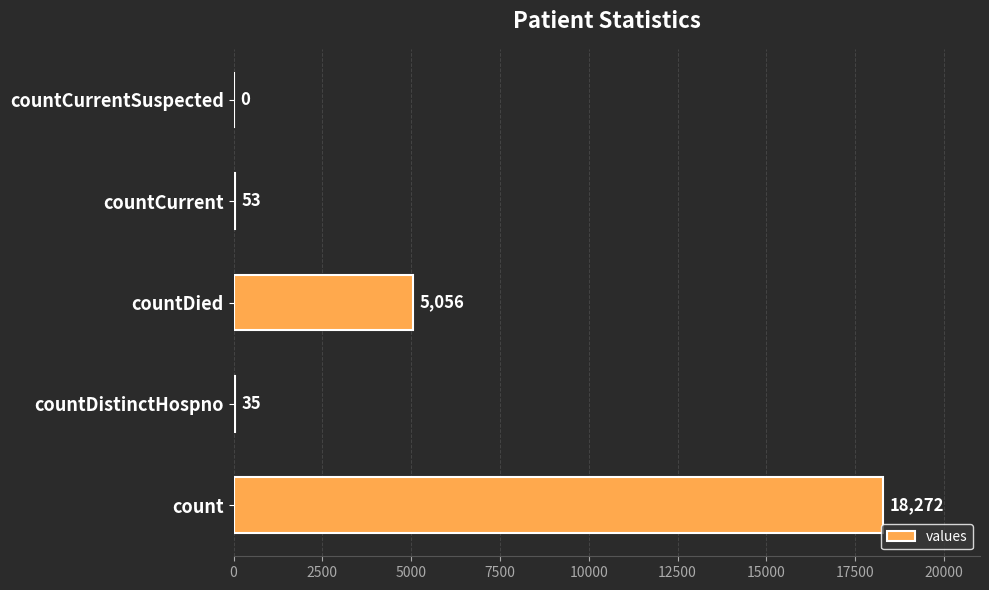

What is the sum of all values?

23416